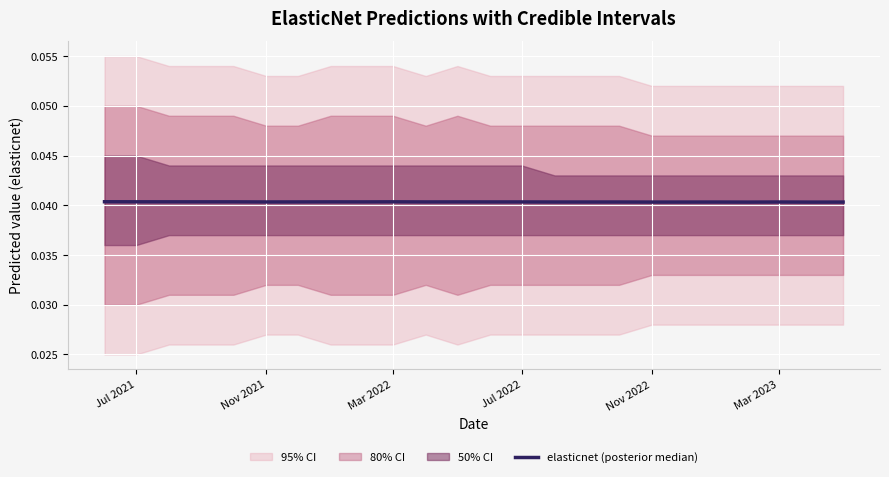

What is the sum of all values?

1.0